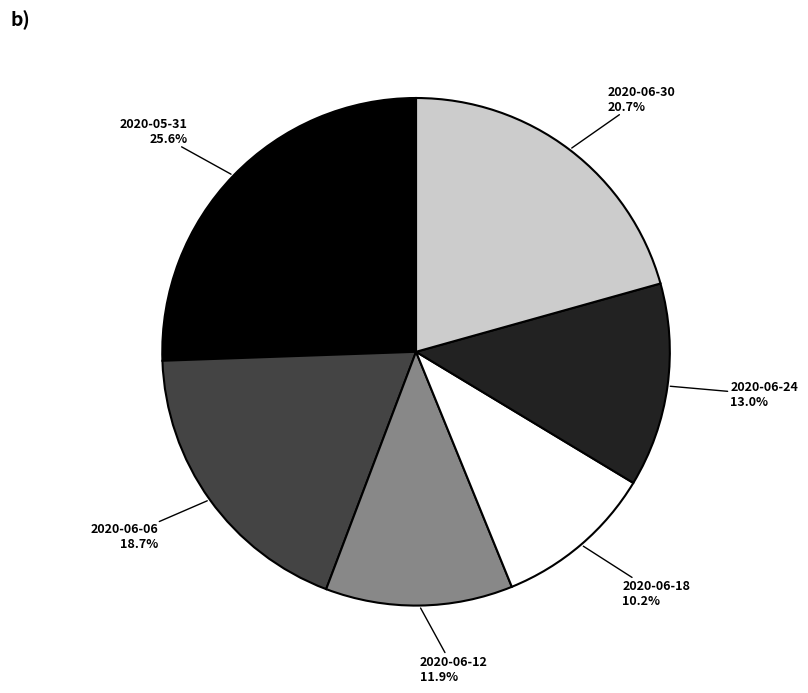

Is there any slice that represents more than half of the pie?

No